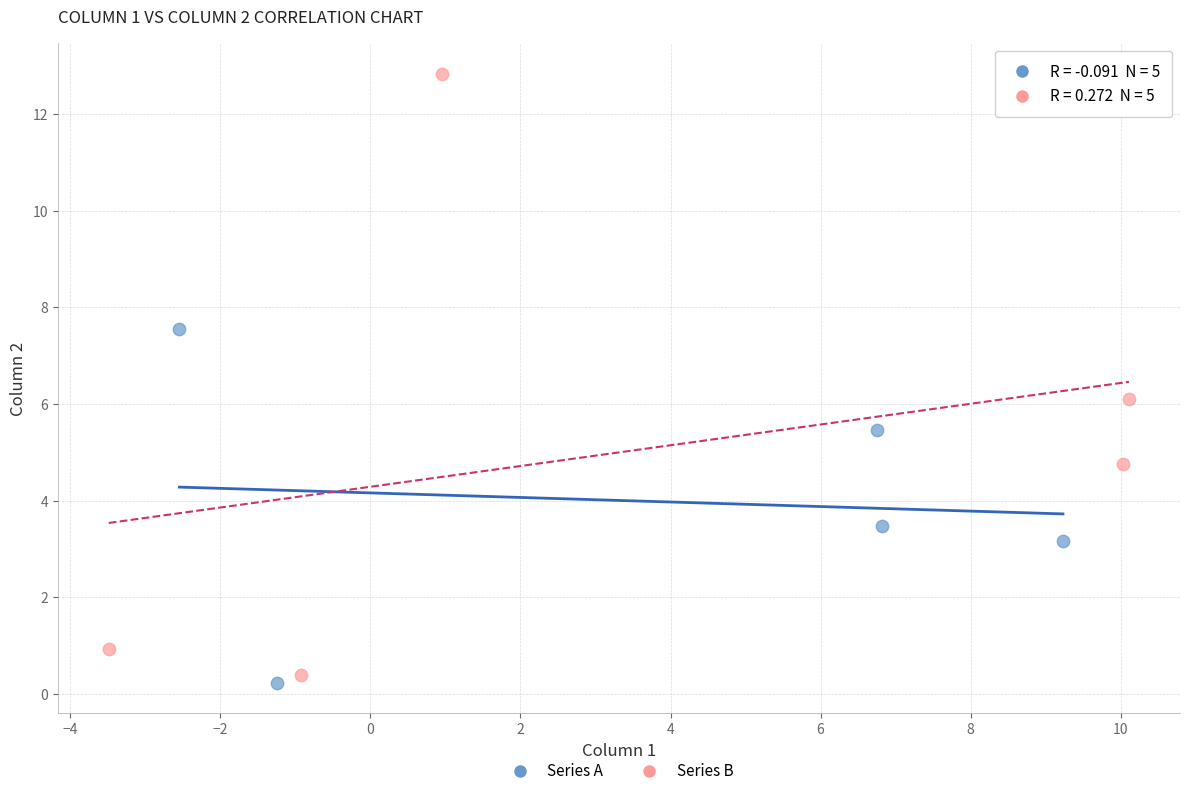

Which series has the largest Y range (max minus min)?

Series B